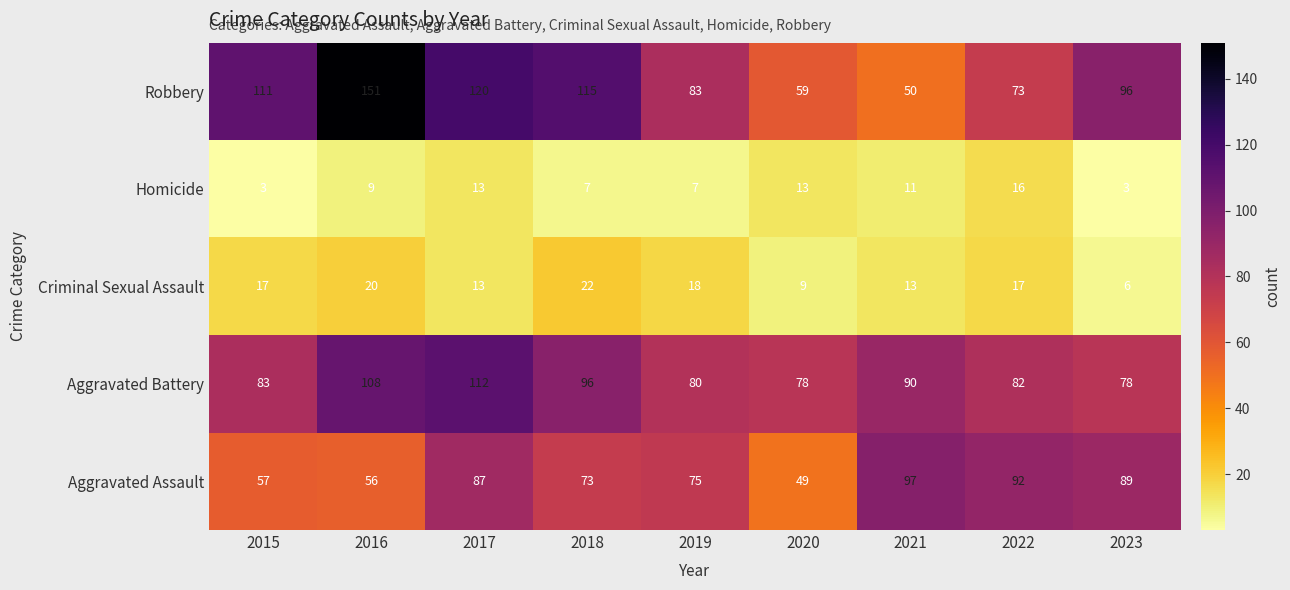

Which label corresponds to the largest value in the chart?

2016